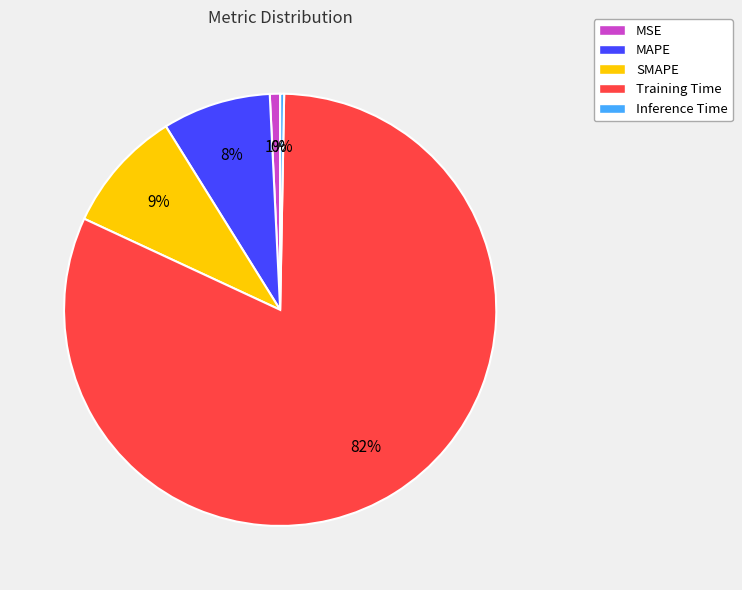

Is the sum of Training Time and MAPE greater than half?

Yes